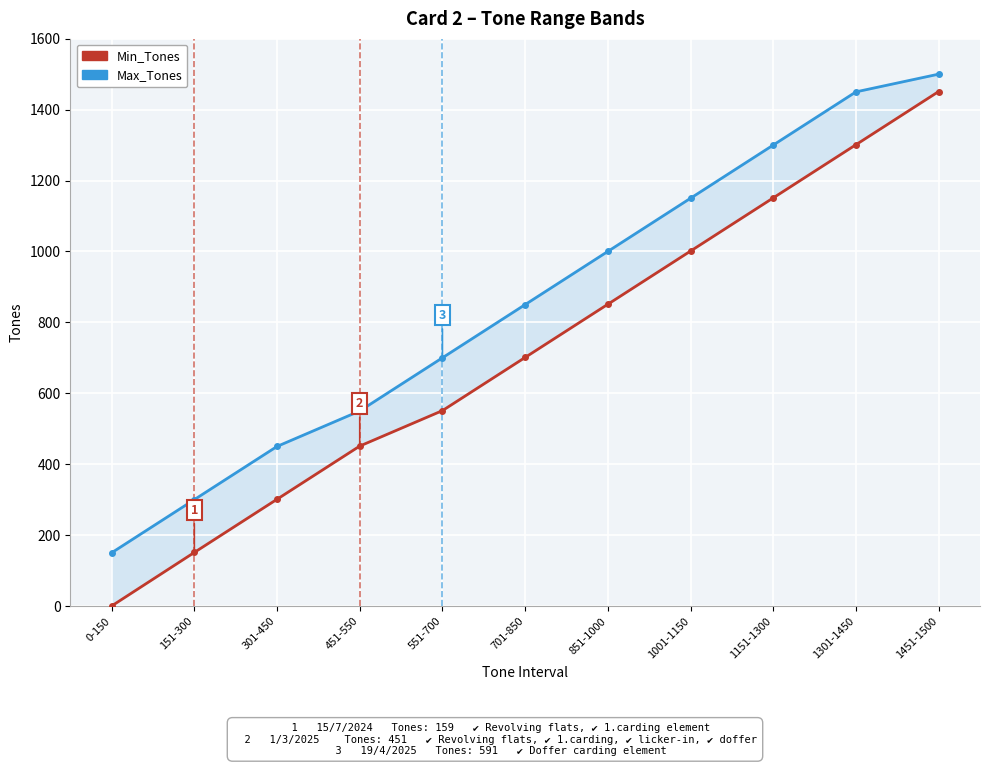

What is the label of the 10th point from the left?

1301-1450